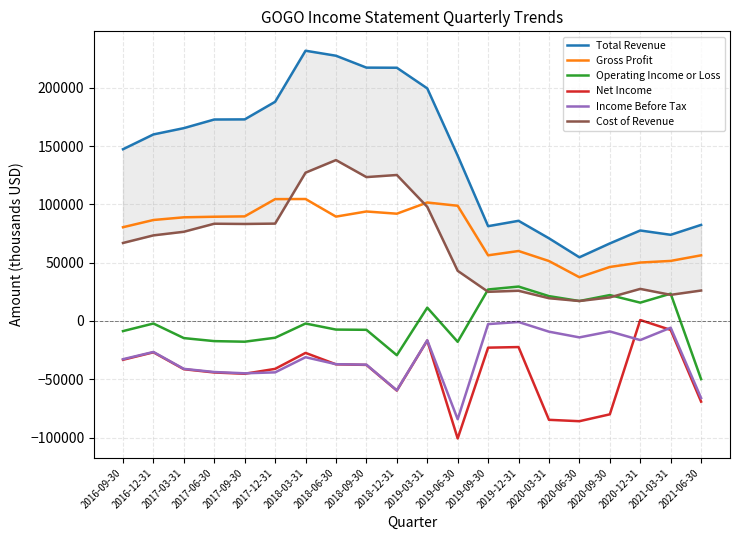

What is the sum of all Cost of Revenue values?

1305300